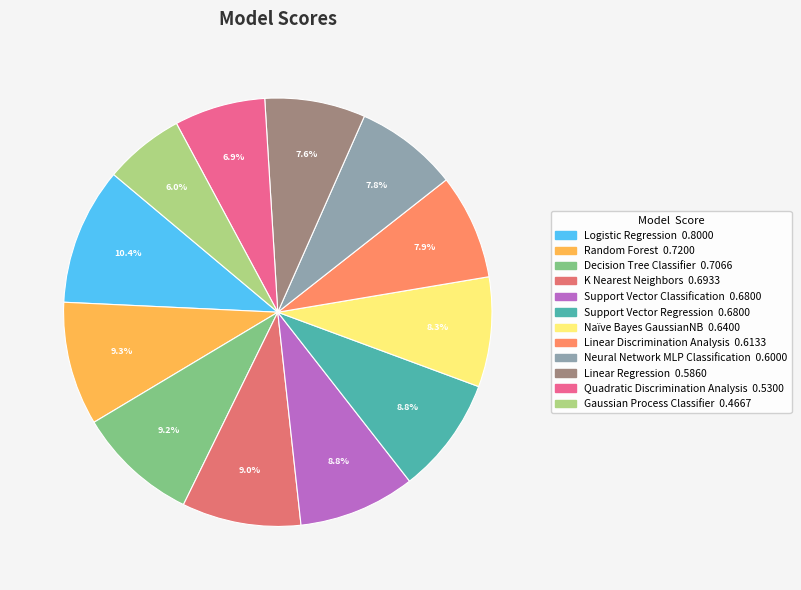

What is the smallest slice in the pie chart?

Gaussian Process Classifier